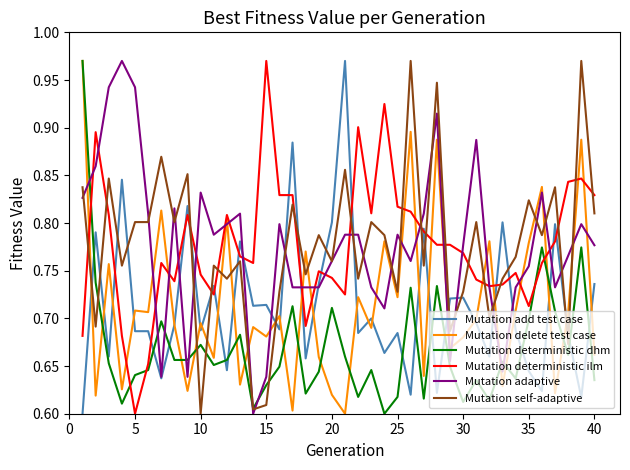

Which series ends up on top after the final intersection of Mutation delete test case and Mutation self-adaptive?

Mutation self-adaptive